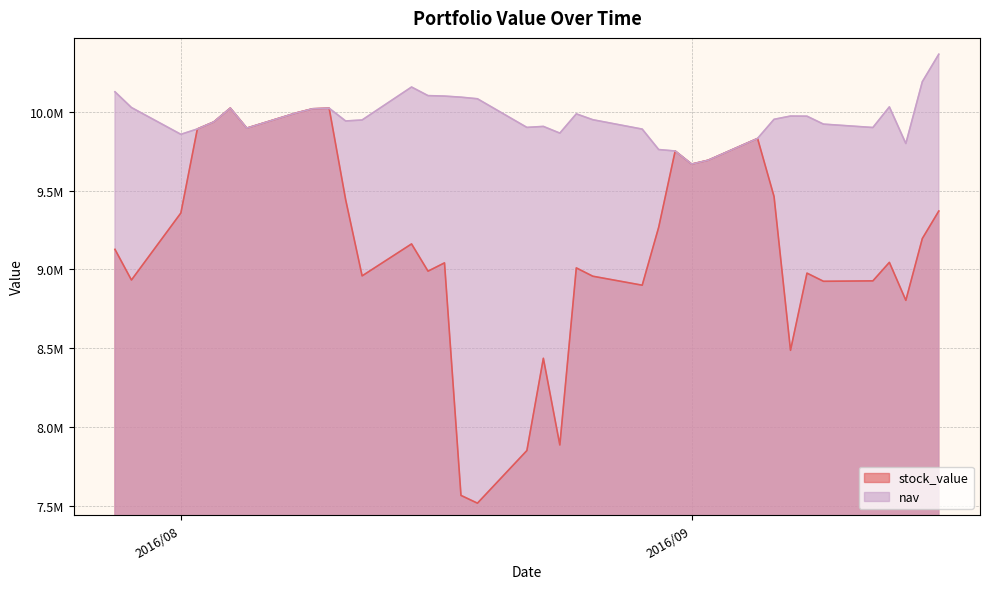

Does the chart have visible grid lines?

Yes